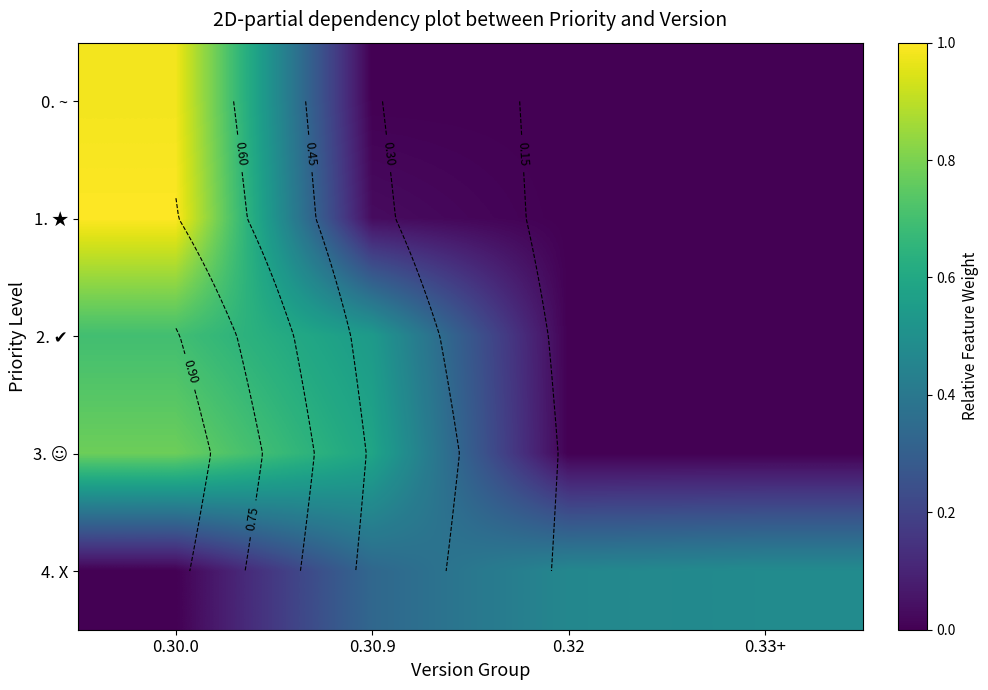

At which label does 1. ★ reach its peak?

0.30.0